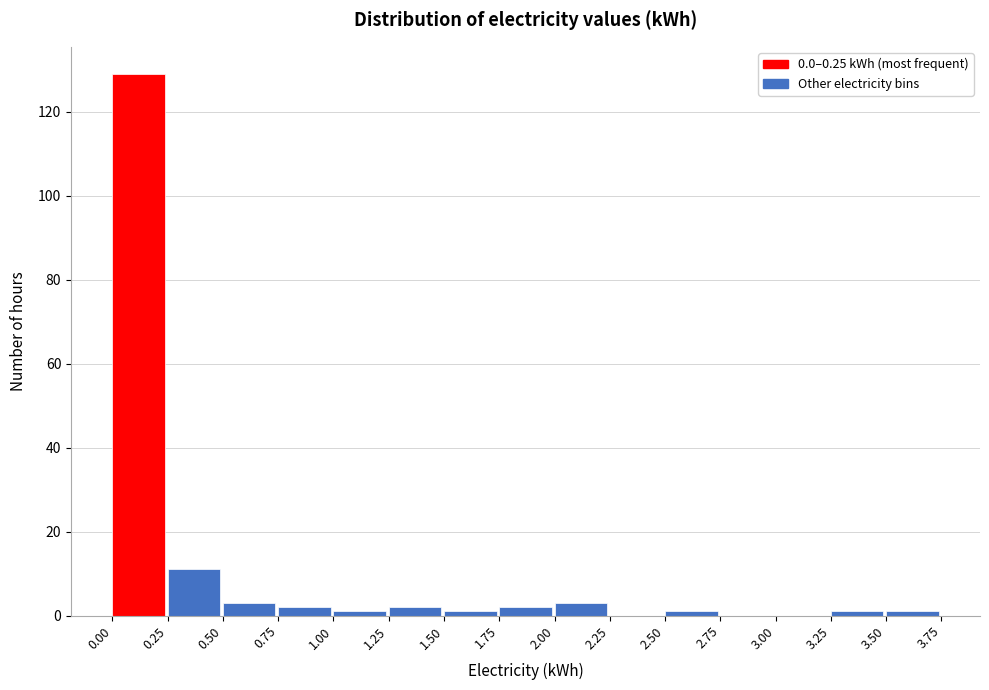

Reading left to right, list every bar in this chart as the range it spans on the x-axis followed by its height. The values are not printed on the chart, so give them approximately, as read against the axis.

0.00 to 0.25: 130
0.25 to 0.50: 12
0.50 to 0.75: 4
0.75 to 1.00: 2
1.00 to 1.25: under 2
1.25 to 1.50: 2
1.50 to 1.75: under 2
1.75 to 2.00: 2
2.00 to 2.25: 4
2.25 to 2.50: 0
2.50 to 2.75: under 2
2.75 to 3.00: 0
3.00 to 3.25: 0
3.25 to 3.50: under 2
3.50 to 3.75: under 2